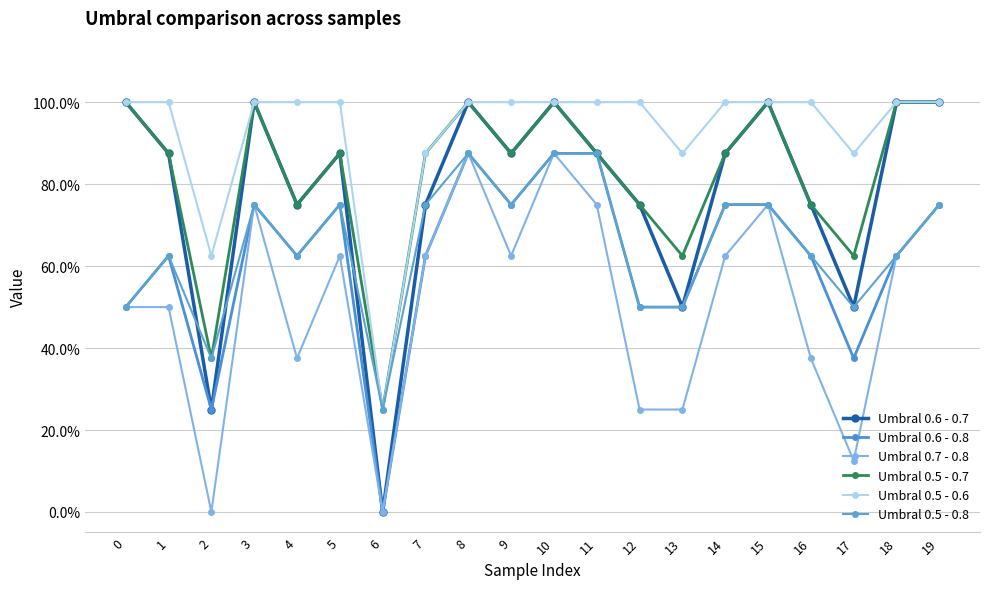

Between 5 and 6, which is larger?

5